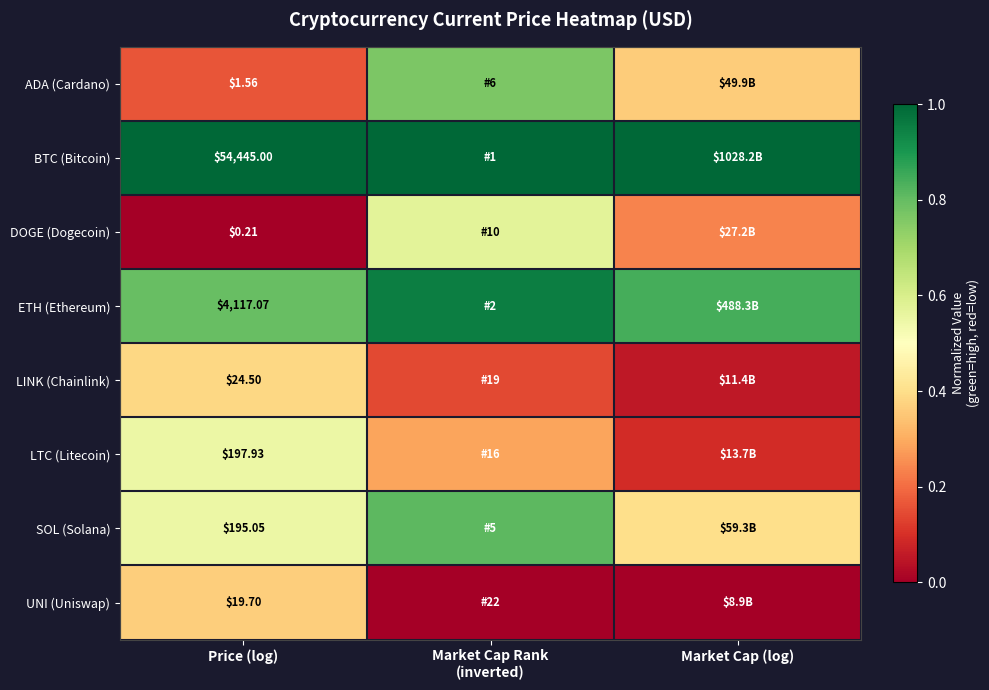

How many data points does each series have?

3